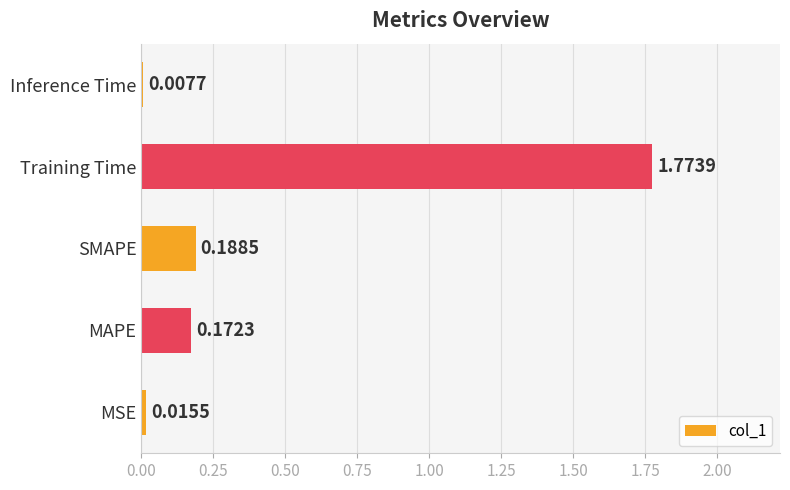

List the labels in order of value, smallest first.

Inference Time, MSE, MAPE, SMAPE, Training Time